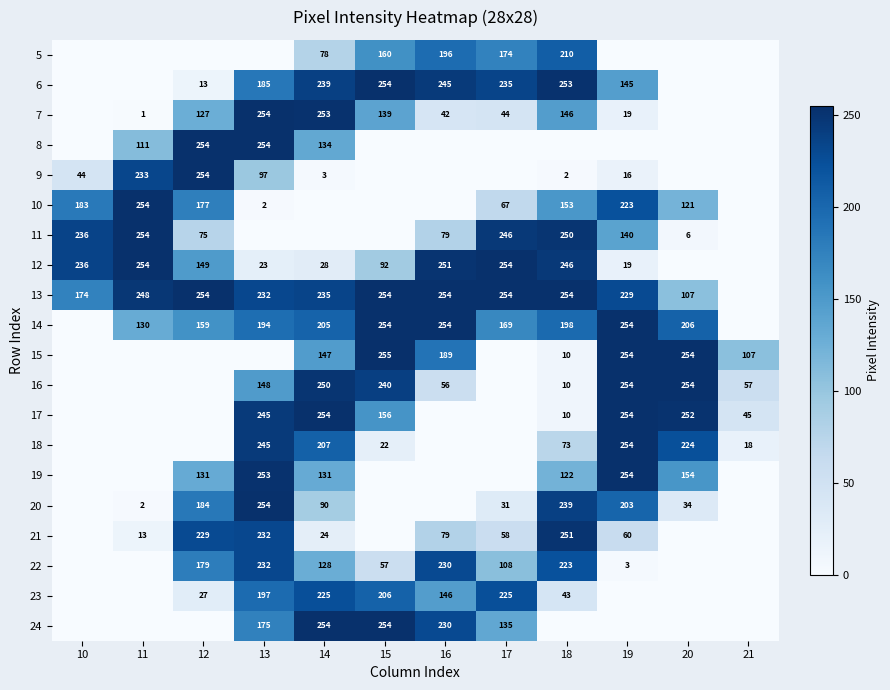

True or false: 7 has a value of 66 at 14.

False